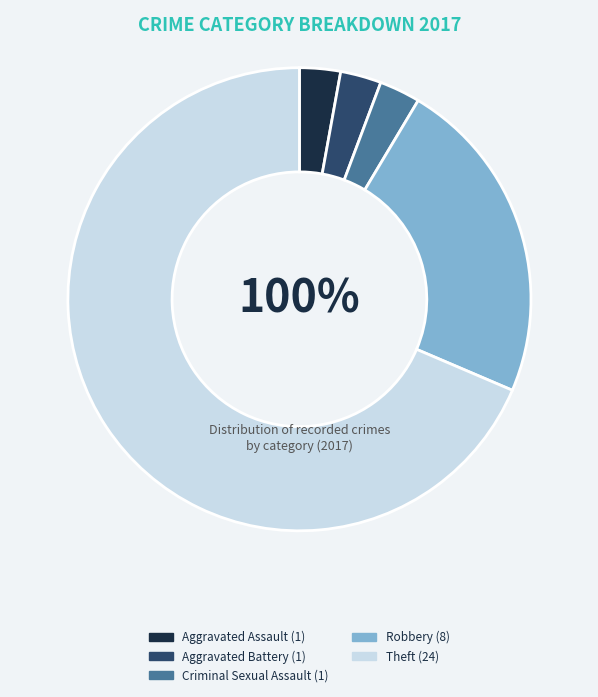

To the nearest percent, what is the combined percentage of Robbery and Theft?

91%